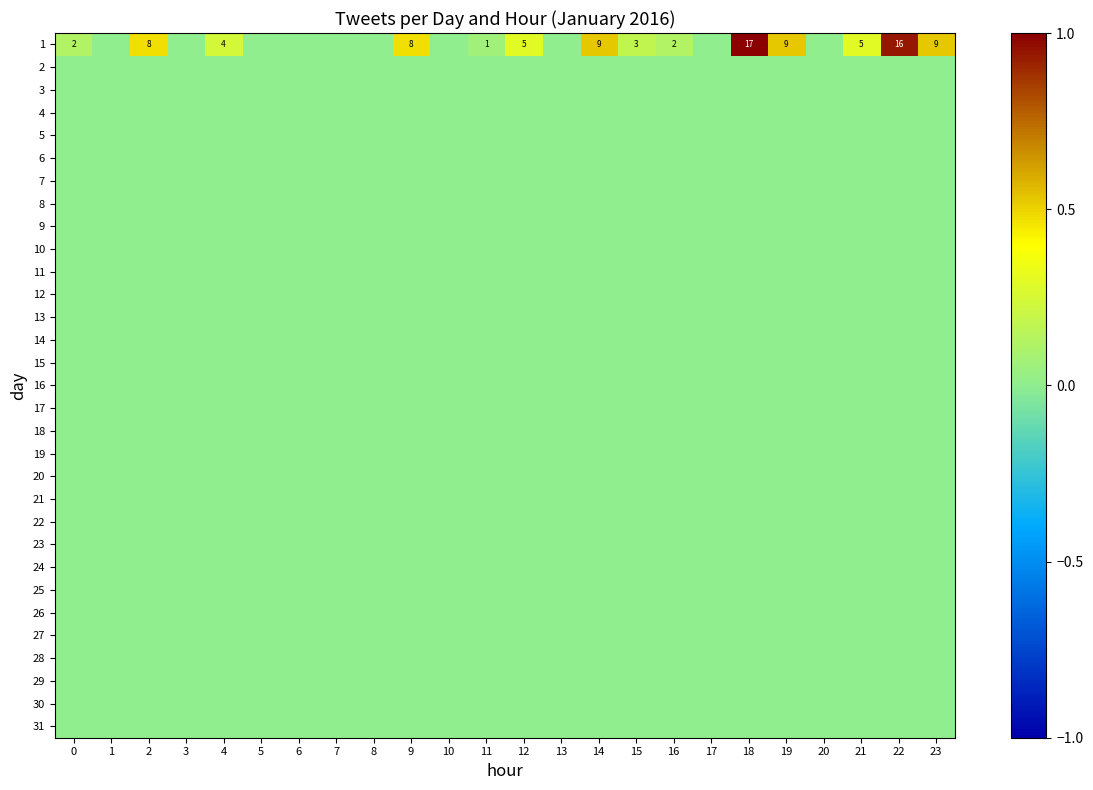

Which series has the largest range (max minus min)?

1